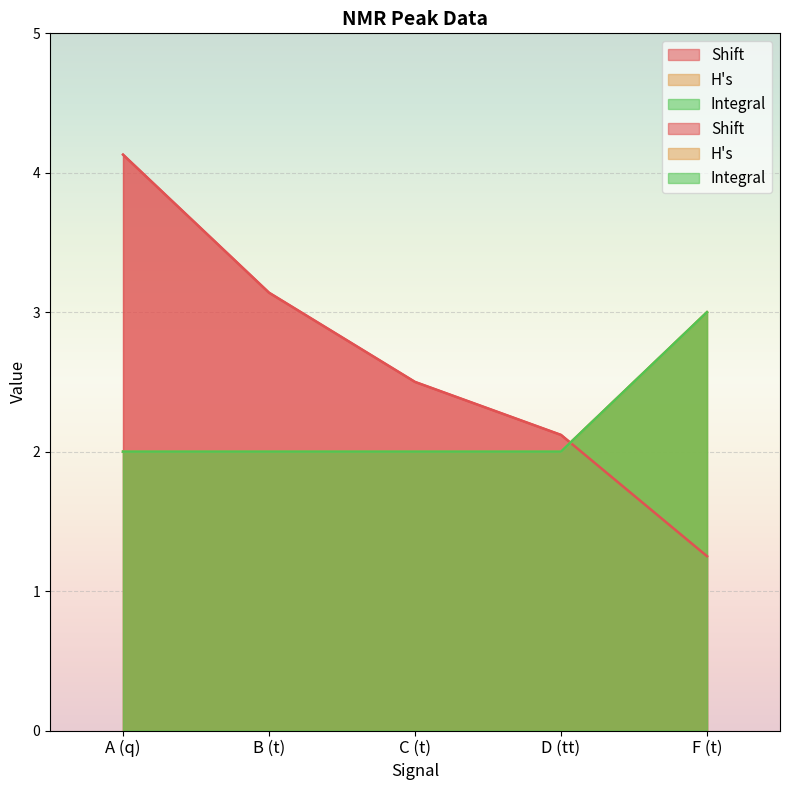

Reading left to right, extract all data points from this chart.

Shift: 4.1	3.1	2.5	2.1	1.2
H's: 2.0	2.0	2.0	2.0	3.0
Integral: 2.0	2.0	2.0	2.0	3.0